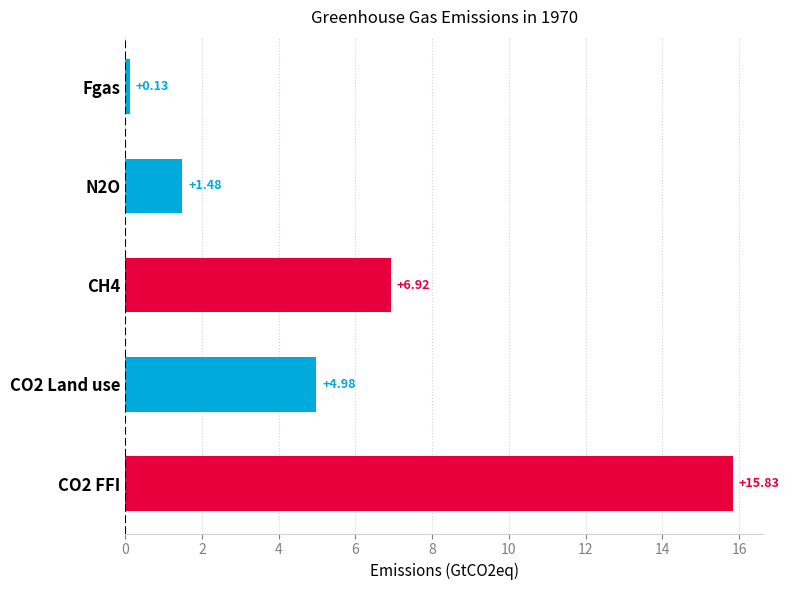

What is the label of the 5th bar from the bottom?

Fgas